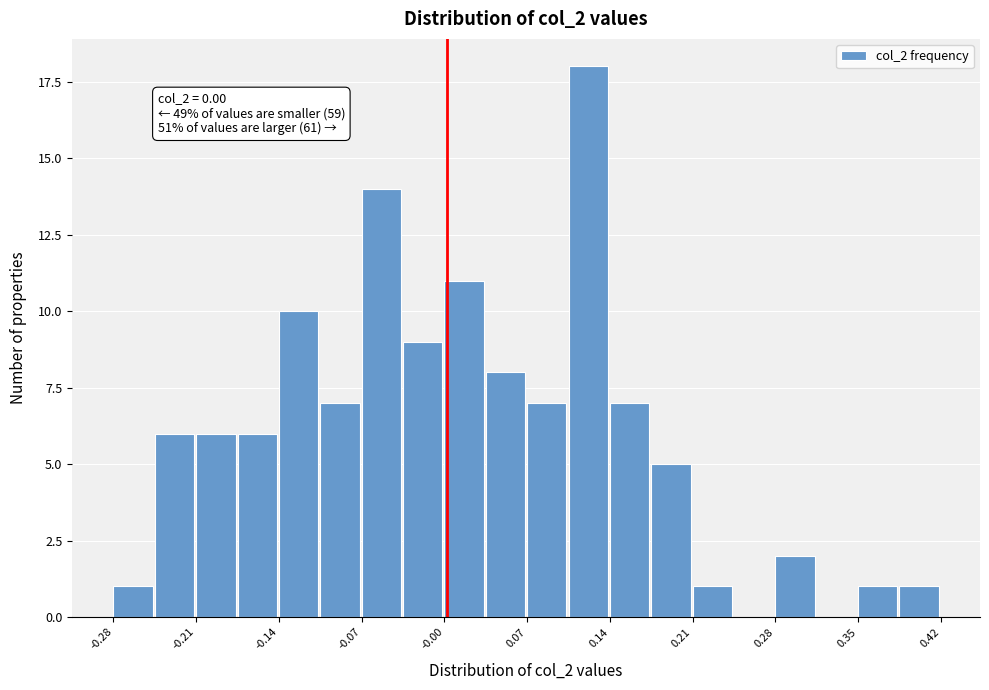

Read against the x-axis, roughly where is the centre of the tallest bar?

0.12